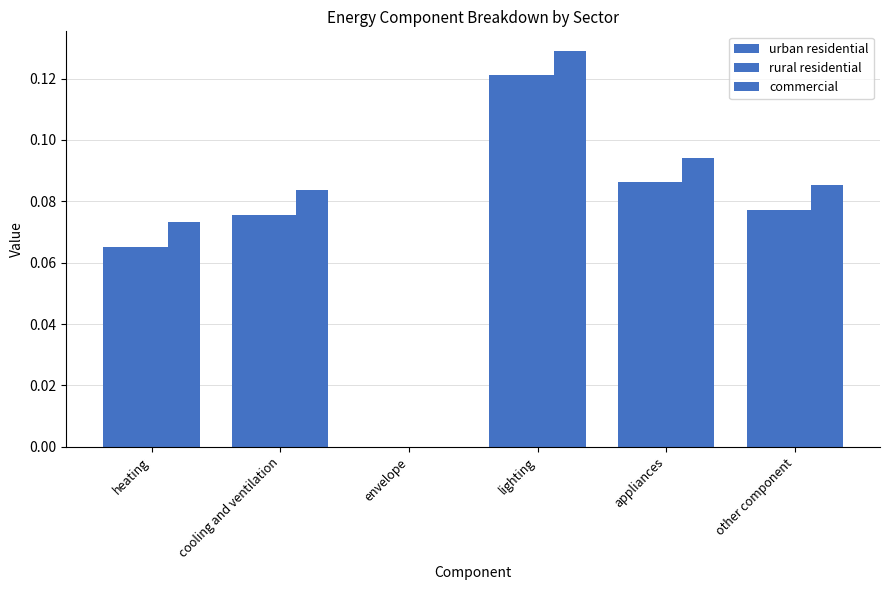

The value of urban residential at lighting is 0.1. True or false?

True